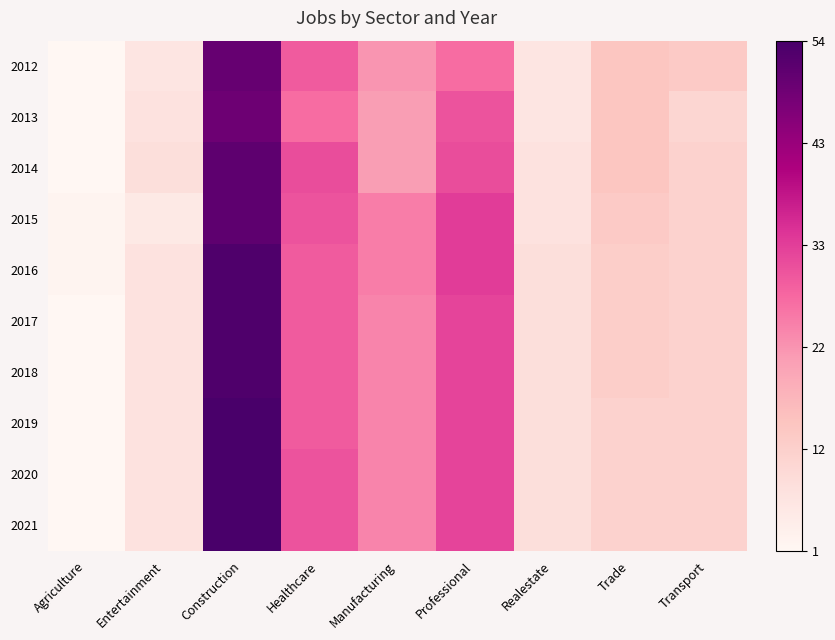

At how many categories does at least one series exceed 0?

9